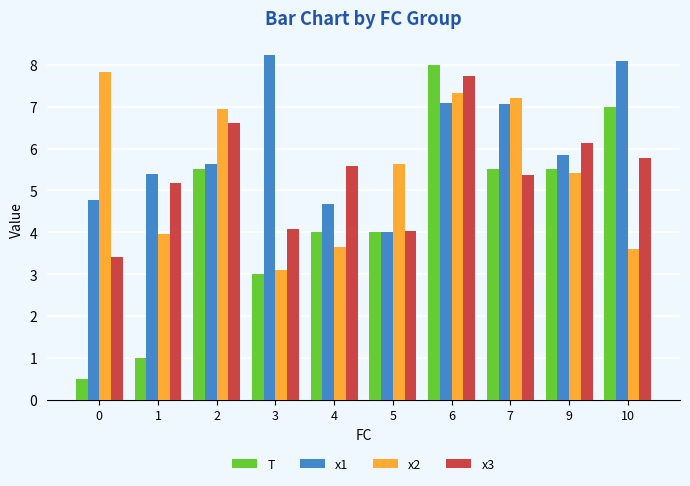

Which series has the largest total across all categories?

x1